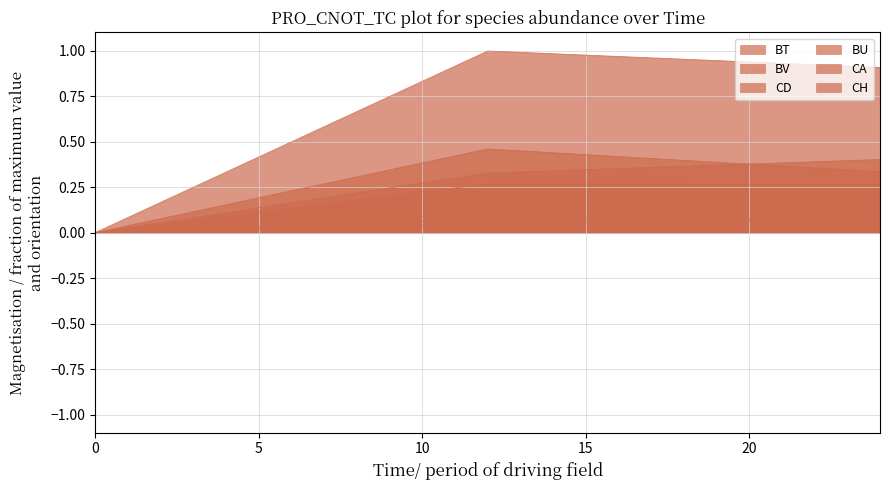

What is the value of the BT point at the 3rd from the left?

0.1